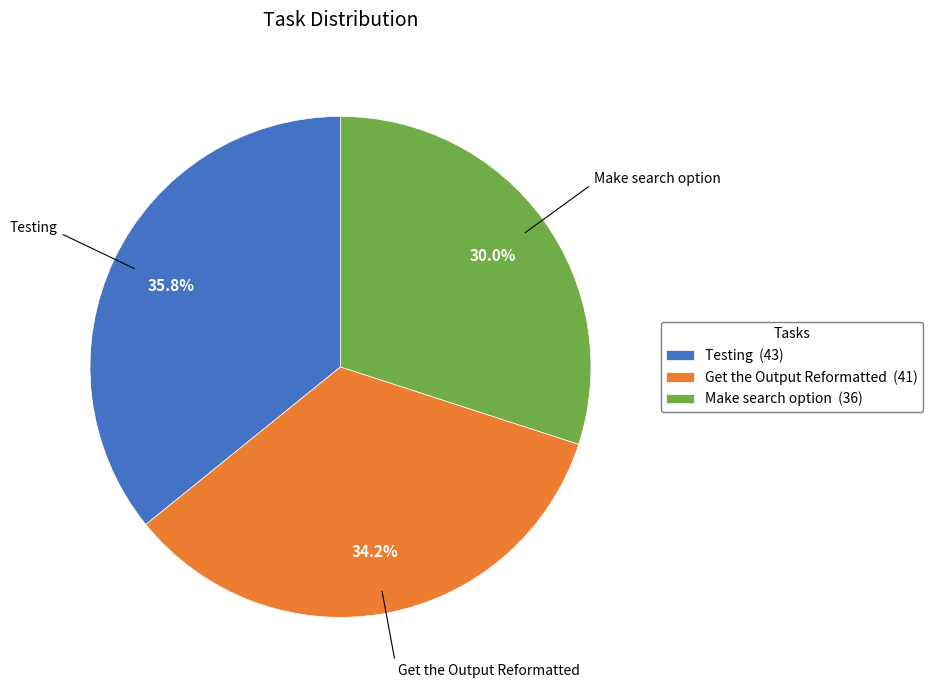

What portion of the pie excludes Testing?

64.2%